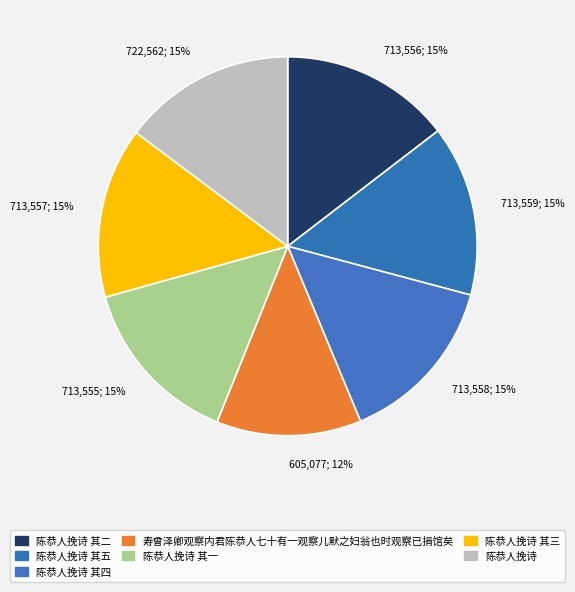

What is the change in value from 寿曾泽卿观察内君陈恭人七十有一观察儿默之妇翁也时观察已捐馆矣 to 陈恭人挽诗 其三?

+108480